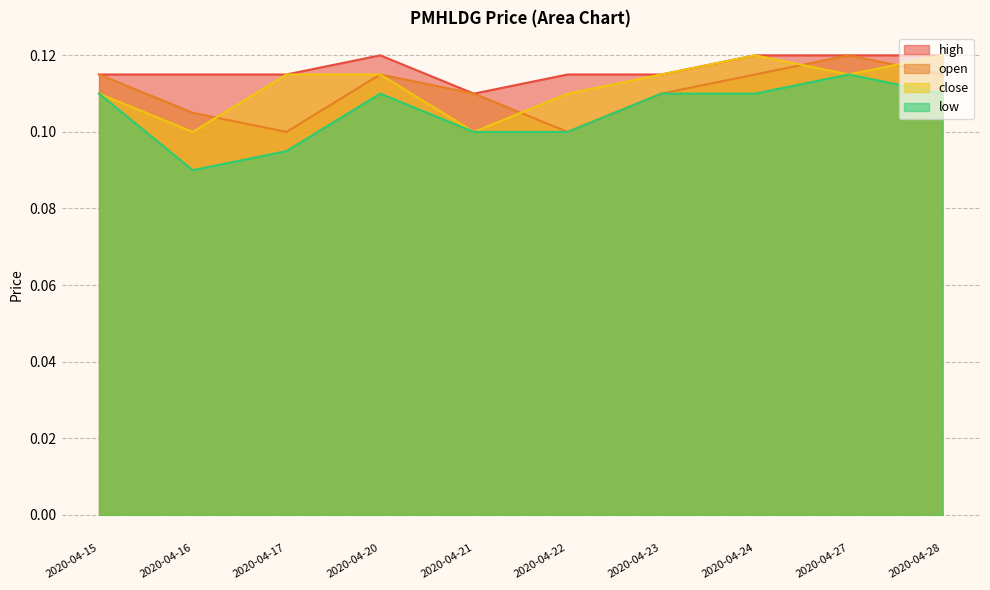

True or false: close and low intersect in this chart.

False